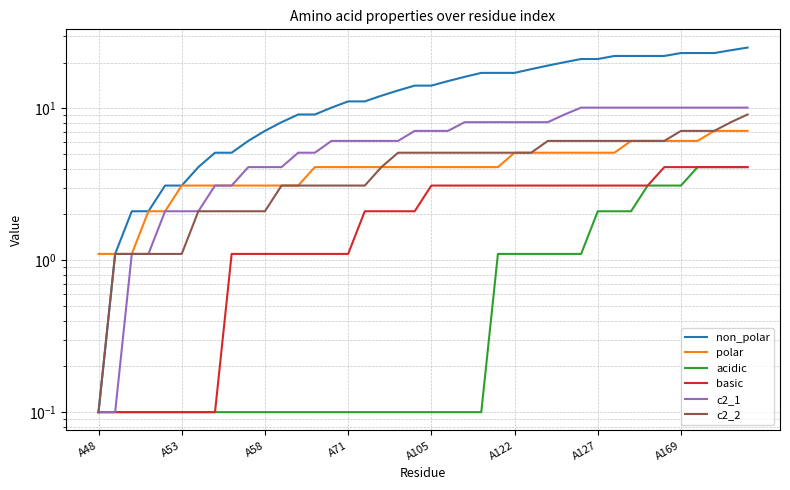

What is the label of the 12th point from the left?

11